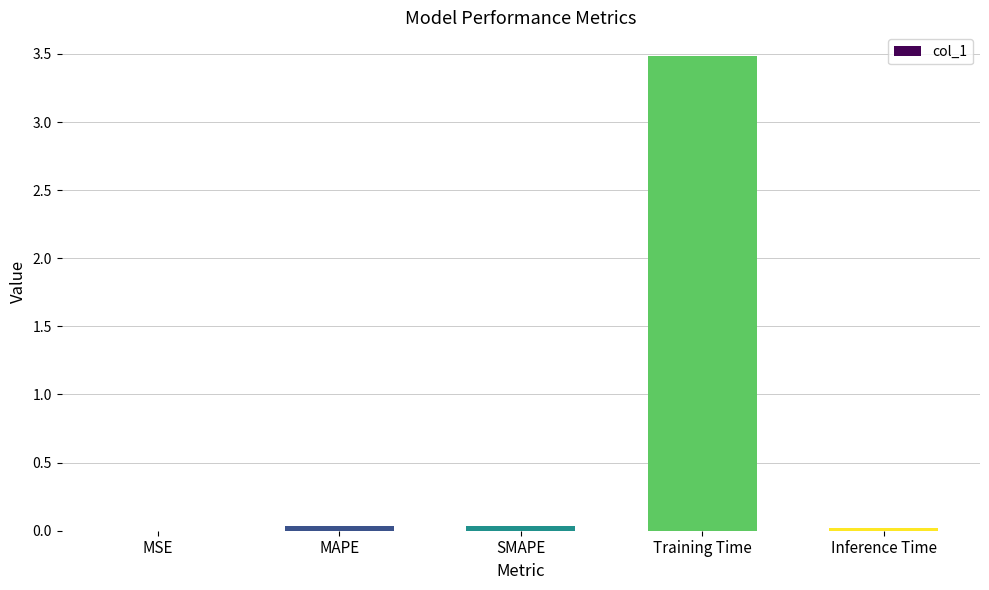

What is the sum of all values?

3.6